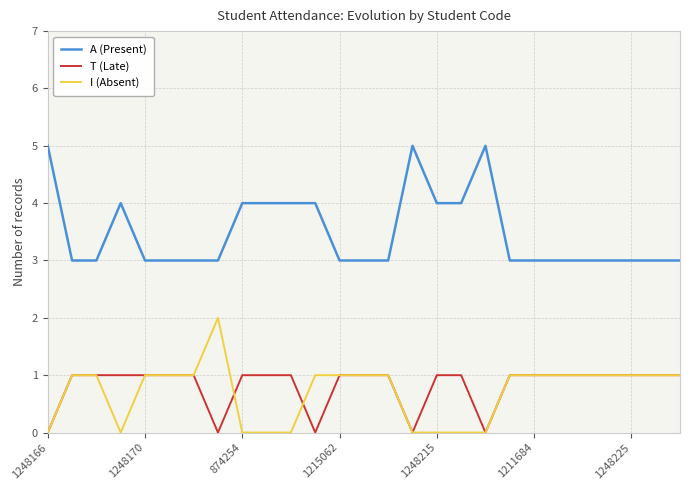

List the series in order of their peak value, lowest first.

T (Late), I (Absent), A (Present)